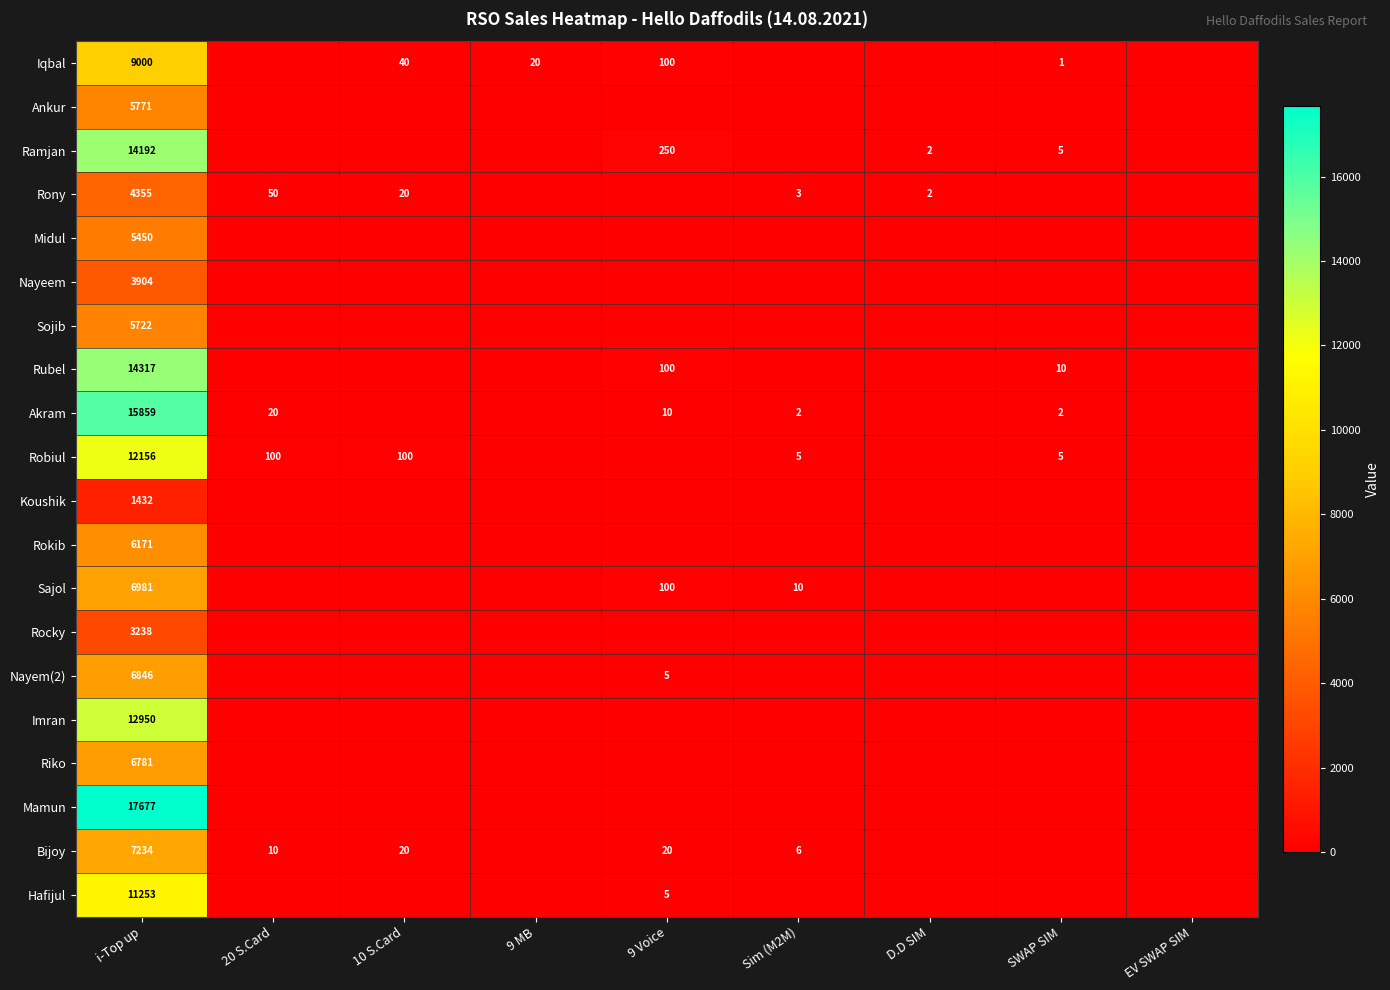

Count the number of categories in the chart.

9